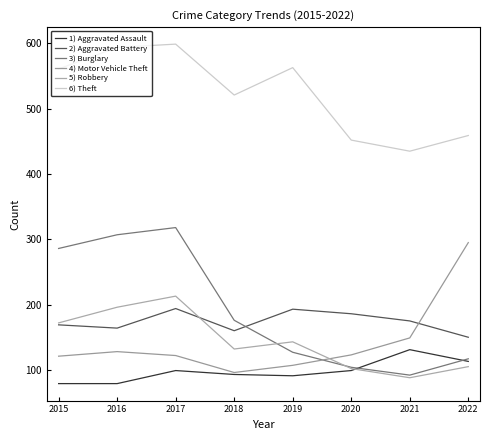

Is this an area chart (filled region under the line)?

No